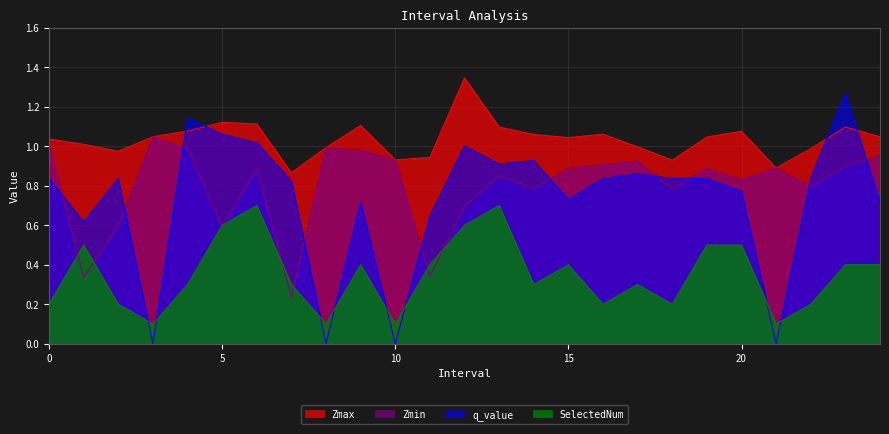

Which category has the lowest value in the SelectedNum series?

3